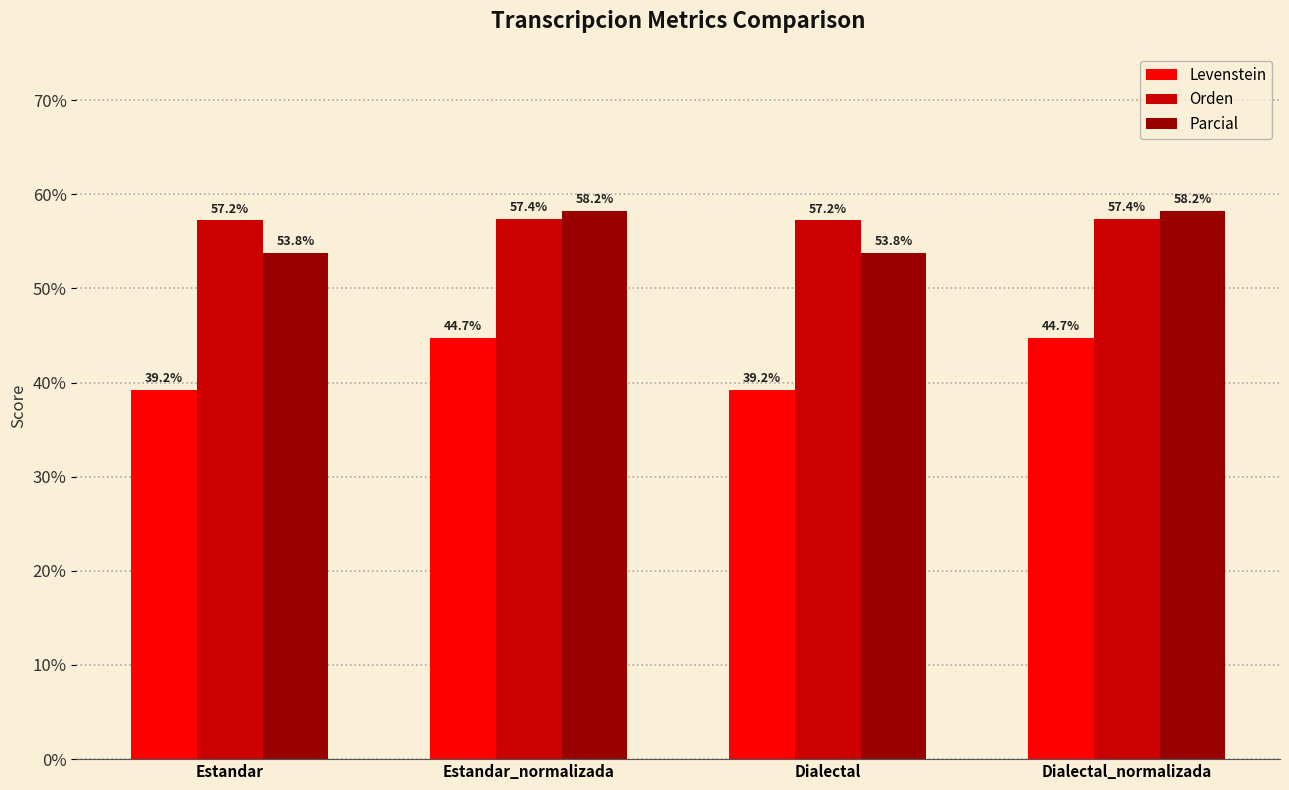

Rank the series at Dialectal from lowest to highest value.

Levenstein, Parcial, Orden